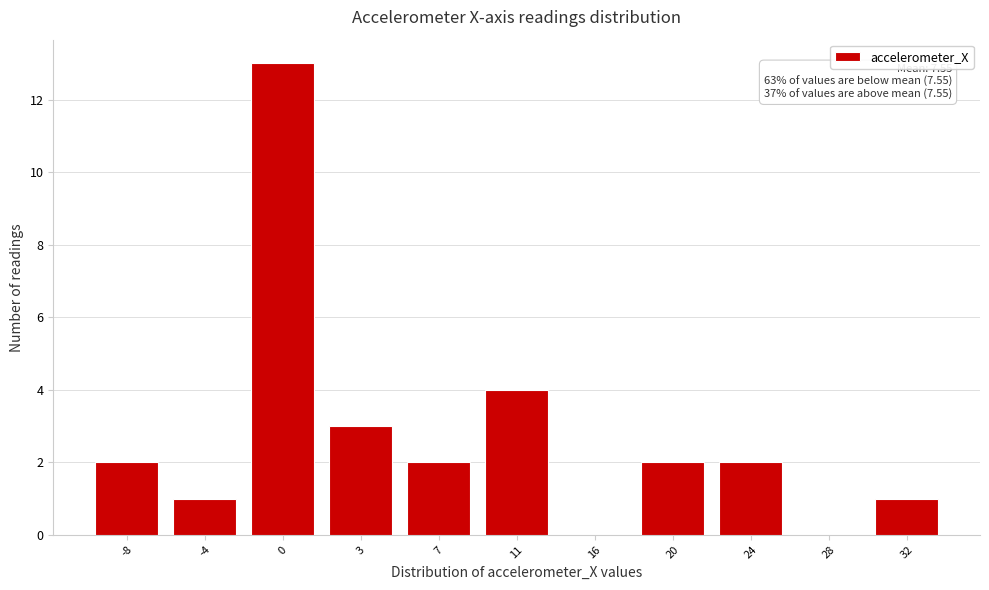

Reading left to right, extract all data points from this chart.

-8=2	-4=1	0=13	3=3	7=2	11=4	16=0	20=2	24=2	28=0	32=1